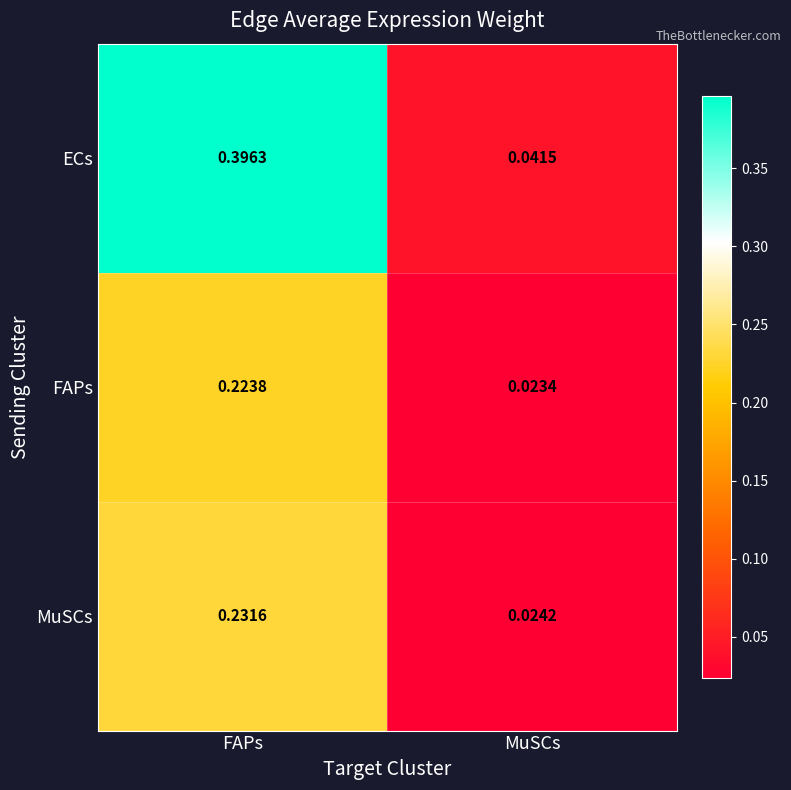

Which category has the lowest value across all series?

MuSCs